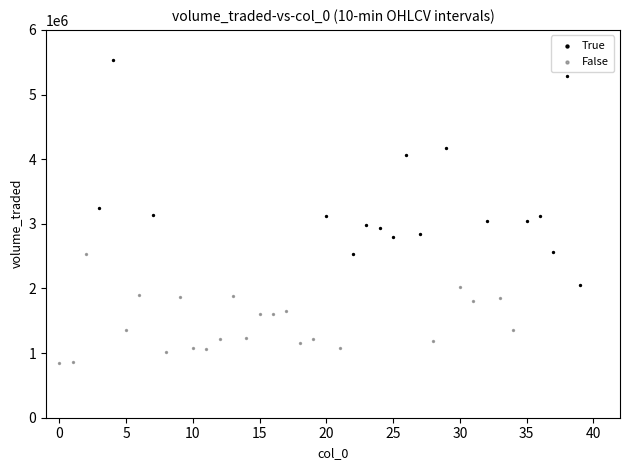

Which series has the largest Y range (max minus min)?

True